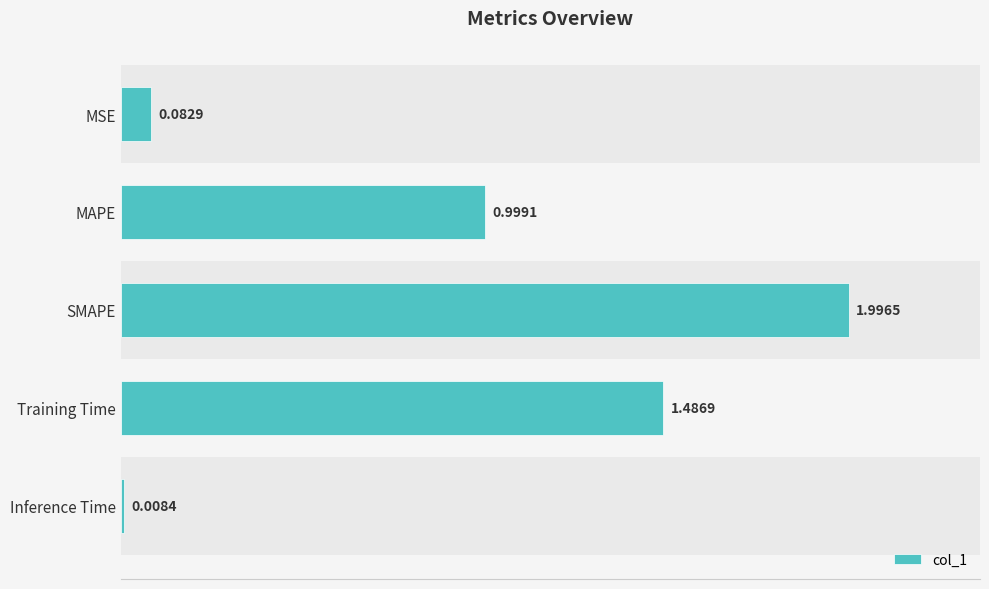

What is the difference between the maximum and minimum values?

2.0